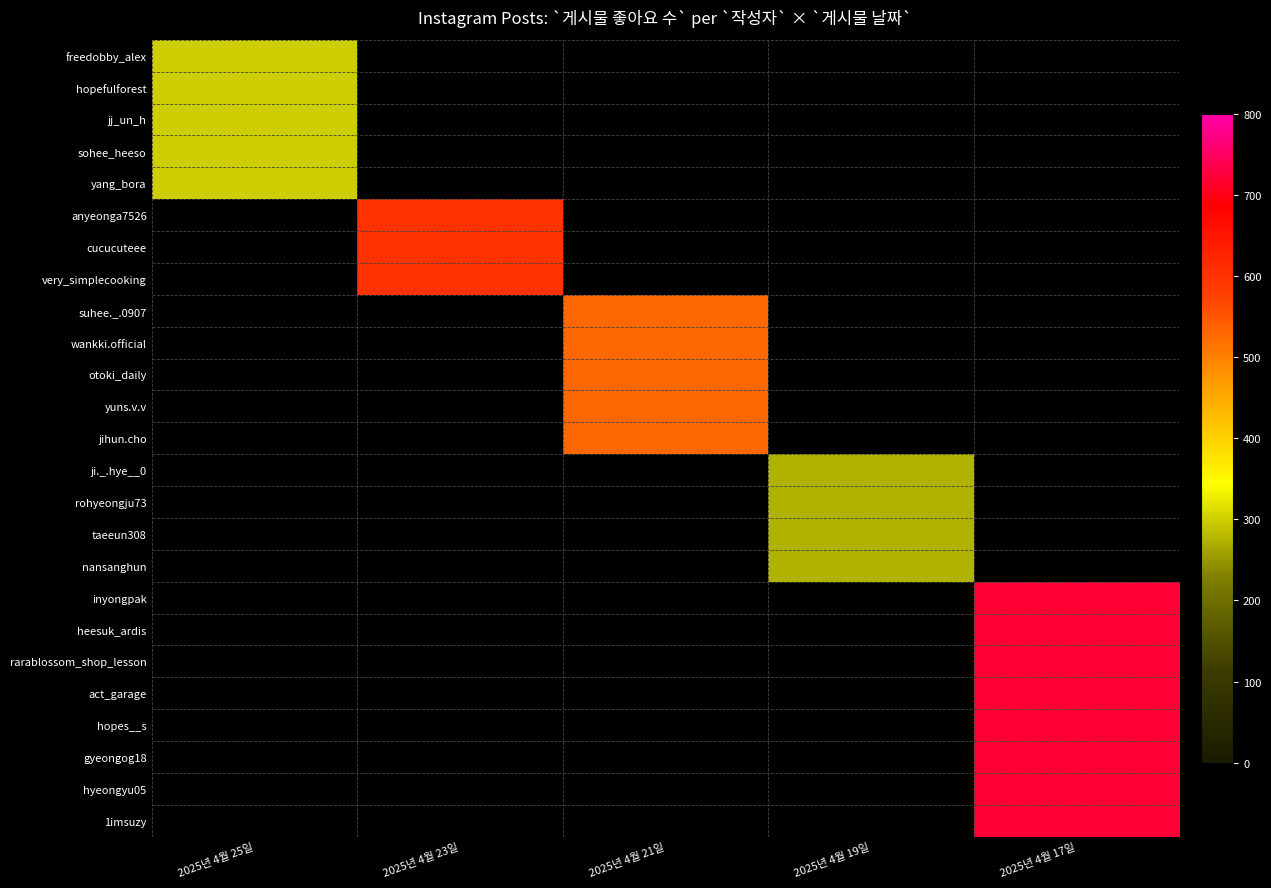

At which label does rohyeongju73 reach its minimum?

2025년 4월 25일